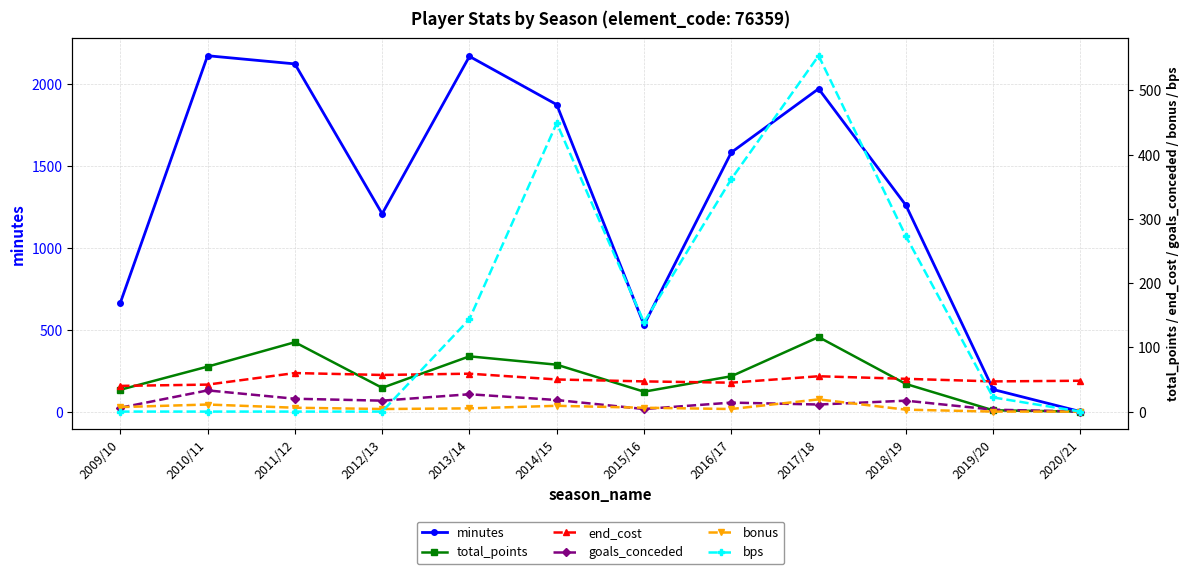

Which category has the lowest value in the total_points series?

2020/21